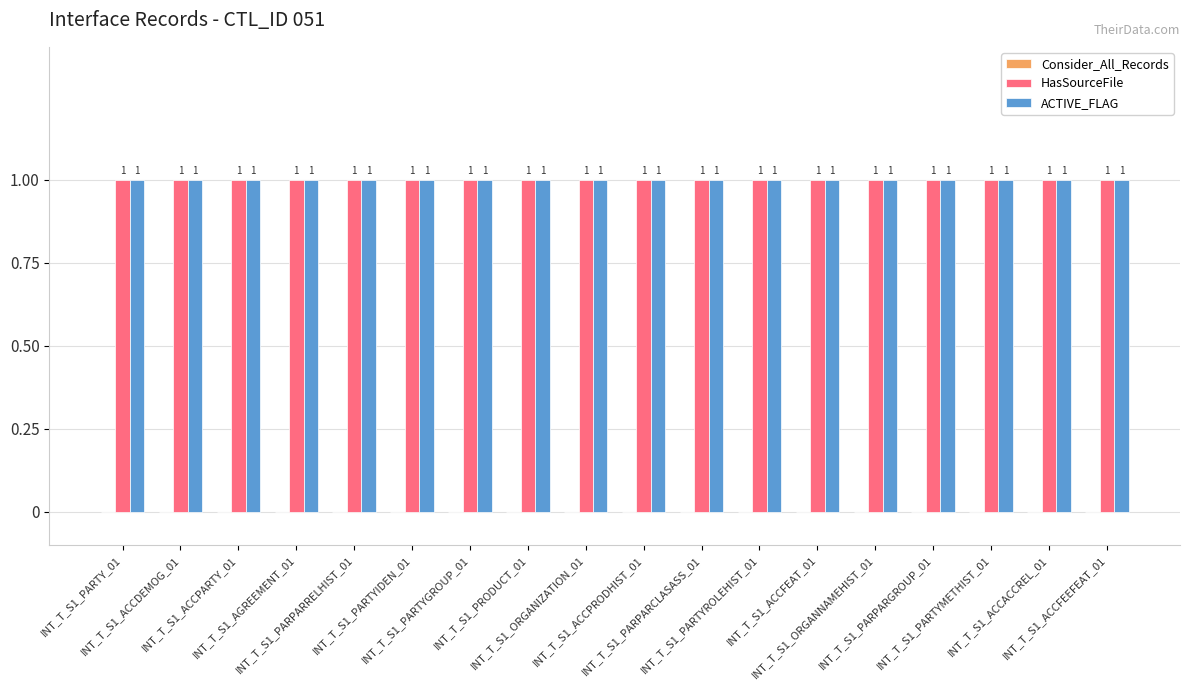

At how many categories does at least one series exceed 0?

18